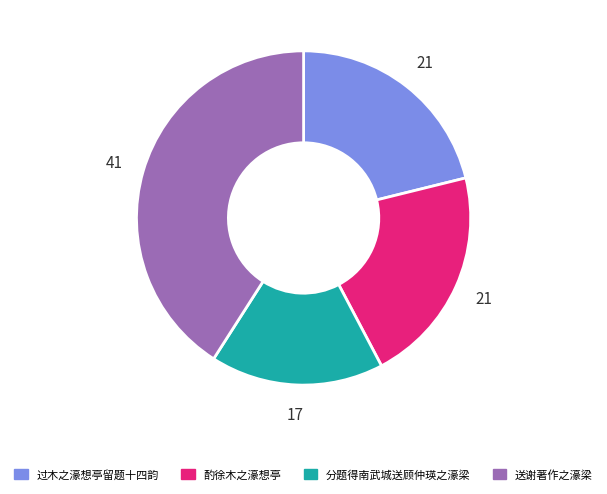

Do 送谢著作之濠梁 and 酌徐木之濠想亭 together represent more than half of the pie?

Yes